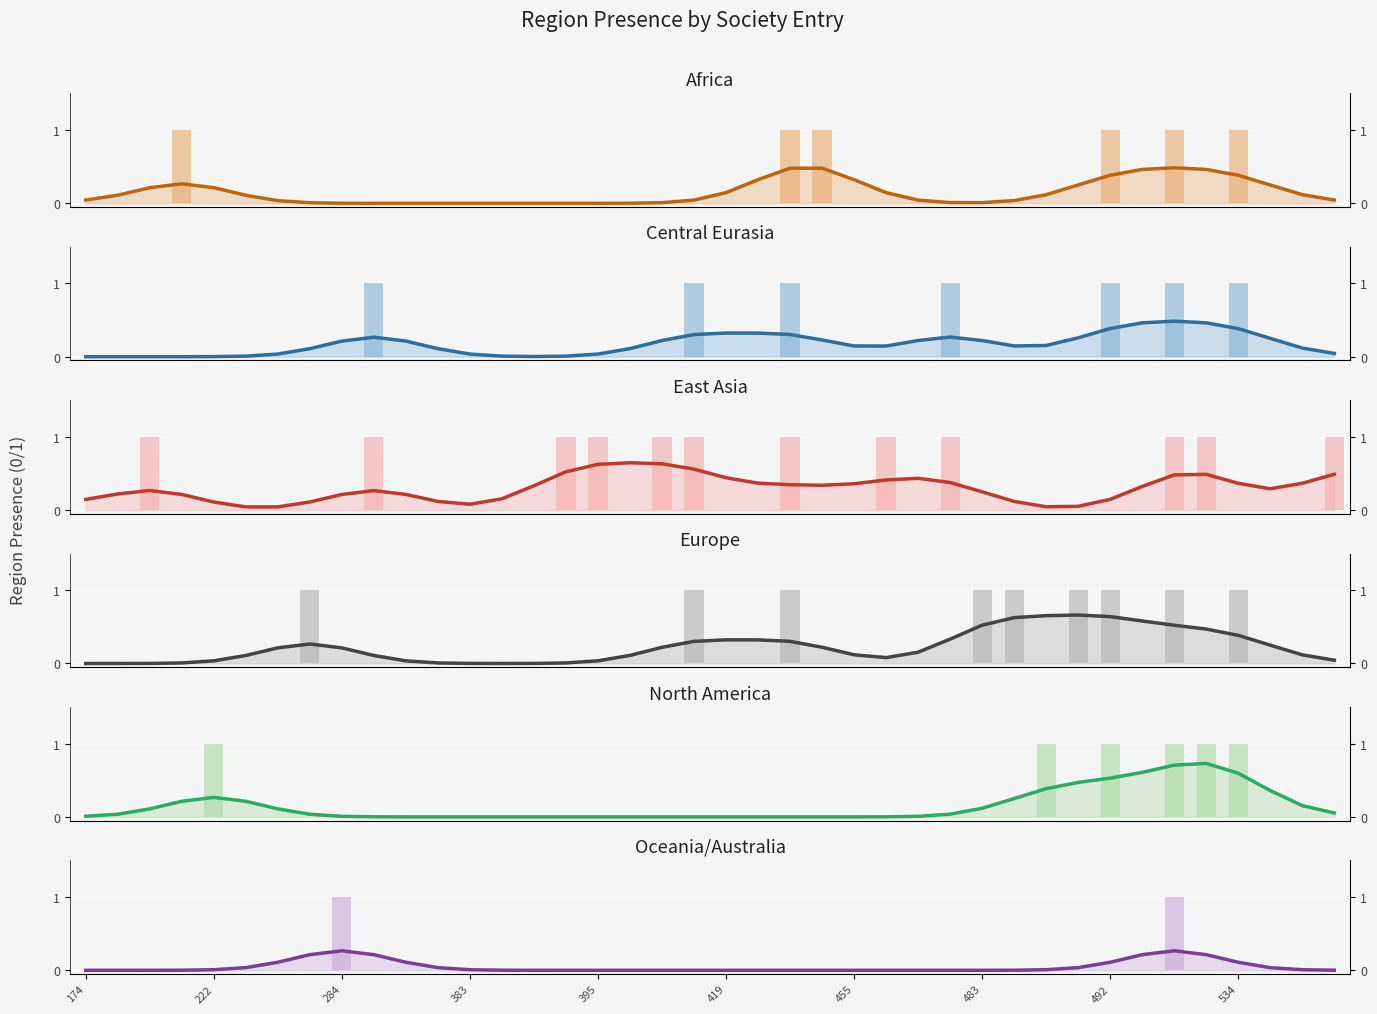

Does the chart contain stacked bars?

No